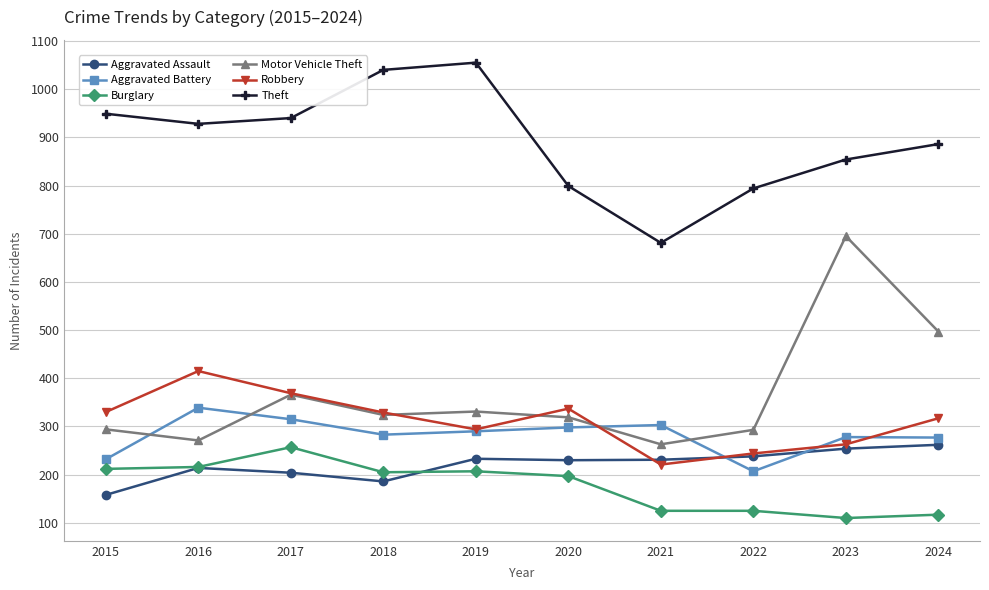

Is it true that Theft equals 1416 at 2023?

False